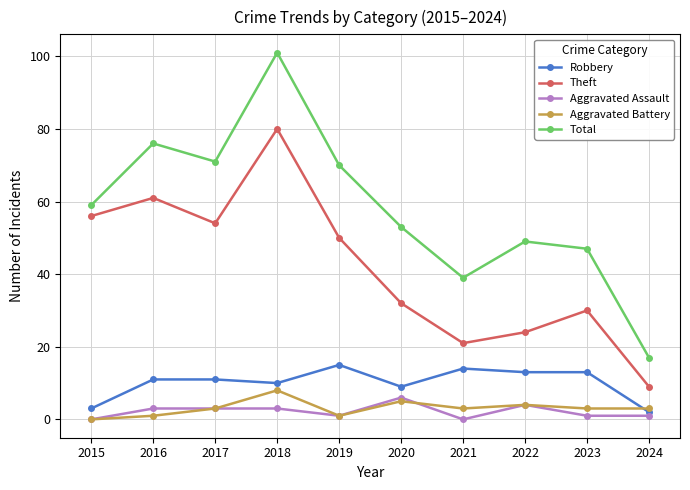

What is the spread (max minus min) of values at 2016?

75